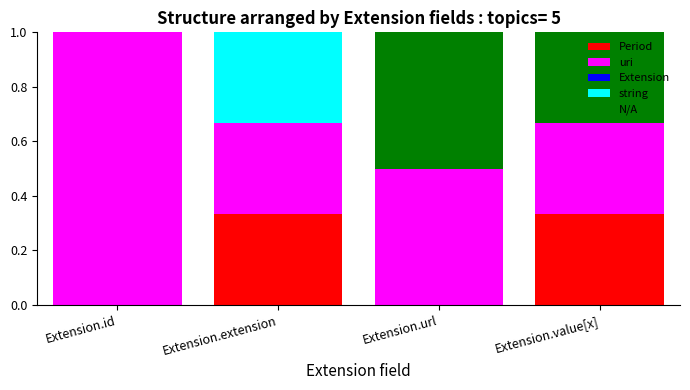

The Period series shows 0.2 at Extension.id. True or false?

False